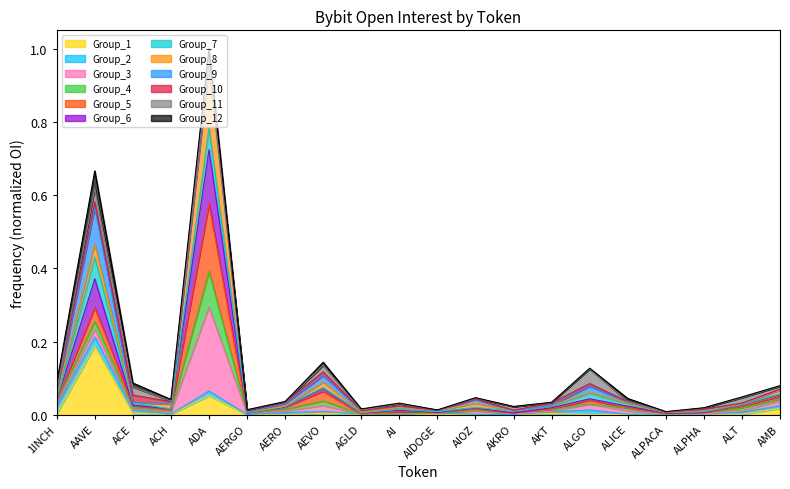

What is the label of the 11th point from the left?

AIDOGE